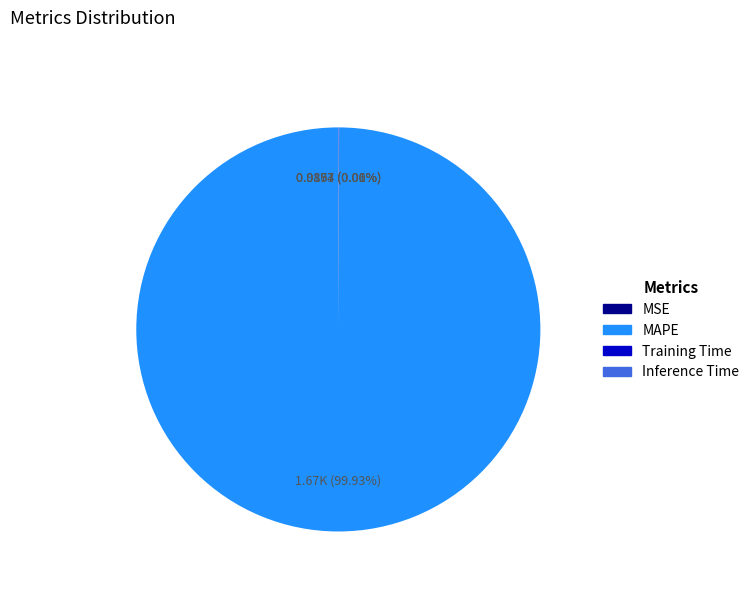

What is the largest slice in the pie chart?

MAPE